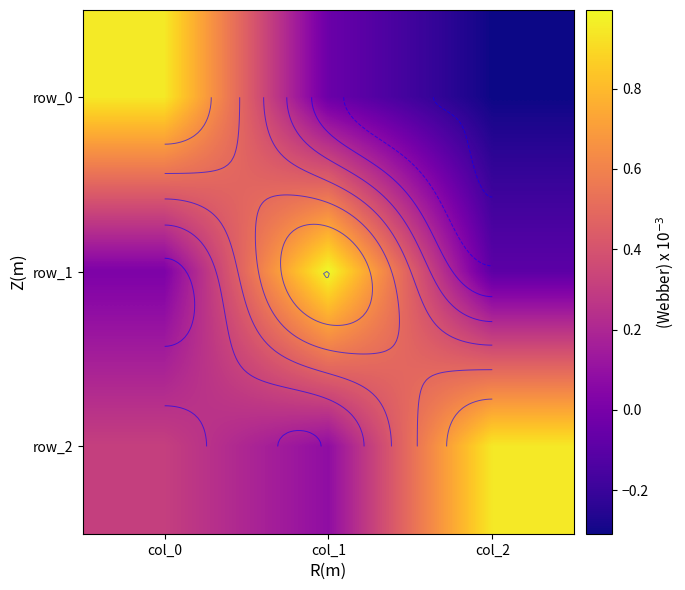

Reading left to right, list all the values displayed in this chart.

row_0: 1.0	-0.0	-0.3
row_1: 0.0	1.0	-0.1
row_2: 0.3	0.1	0.9